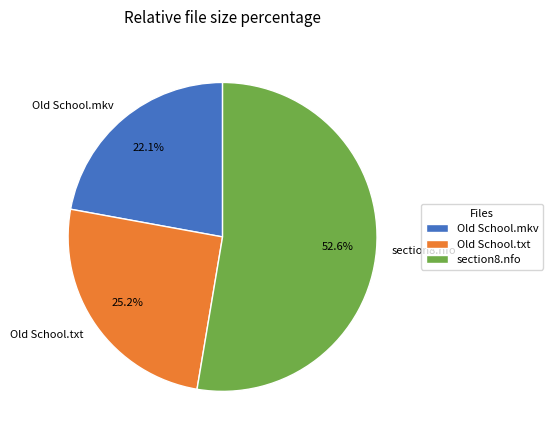

What is the ratio of the value at Old School.txt to the value at section8.nfo?

0.5